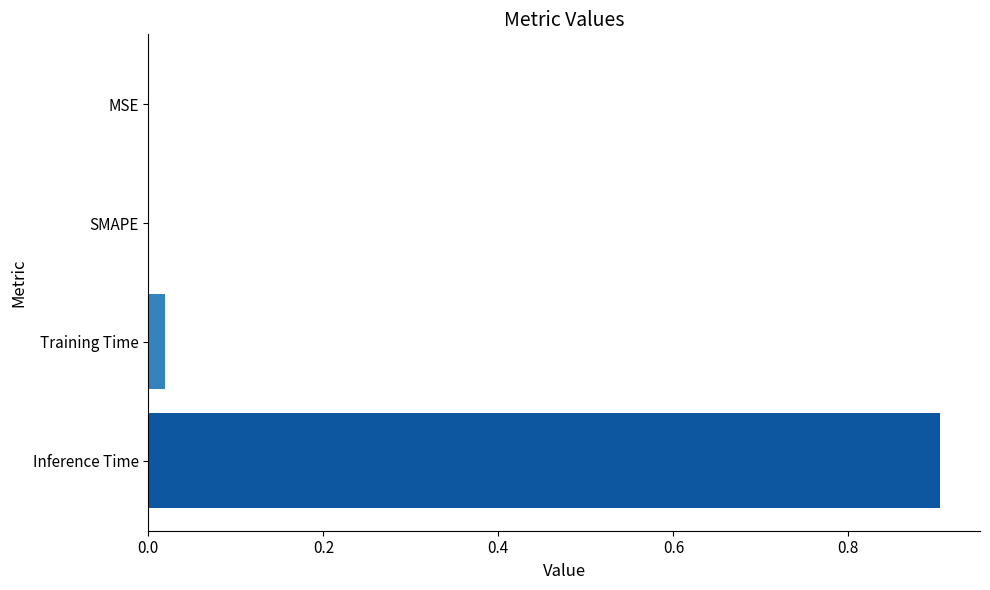

What is the greatest value displayed?

0.9